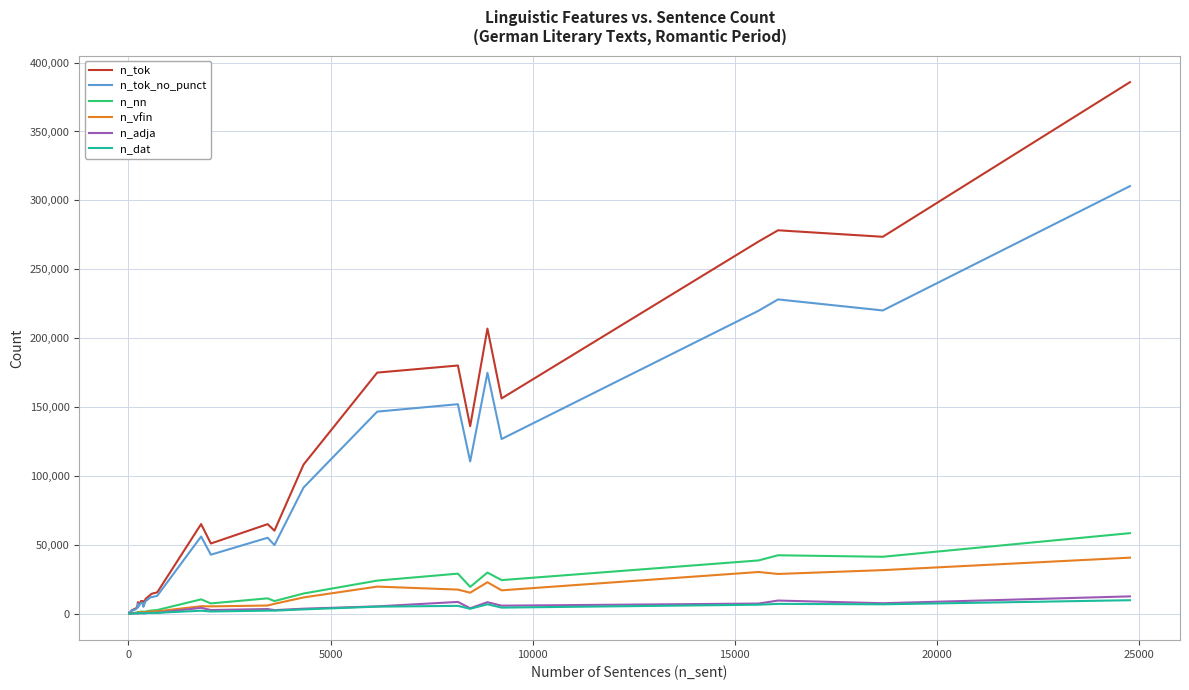

True or false: n_dat and n_nn cross at least once.

False